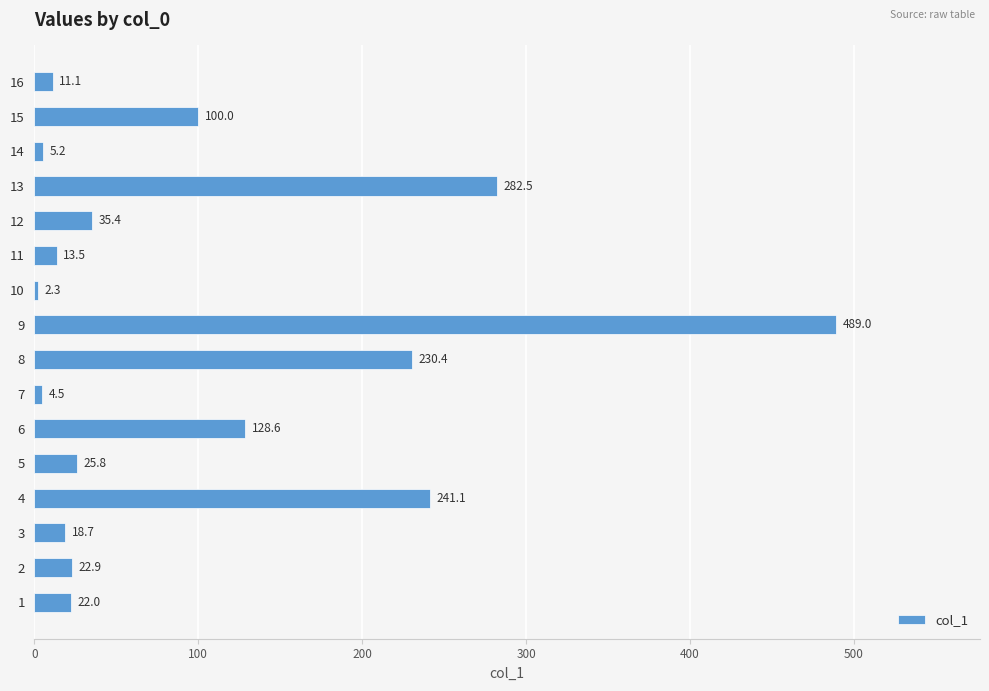

What is the sum of the values at 3 and 2?

41.6